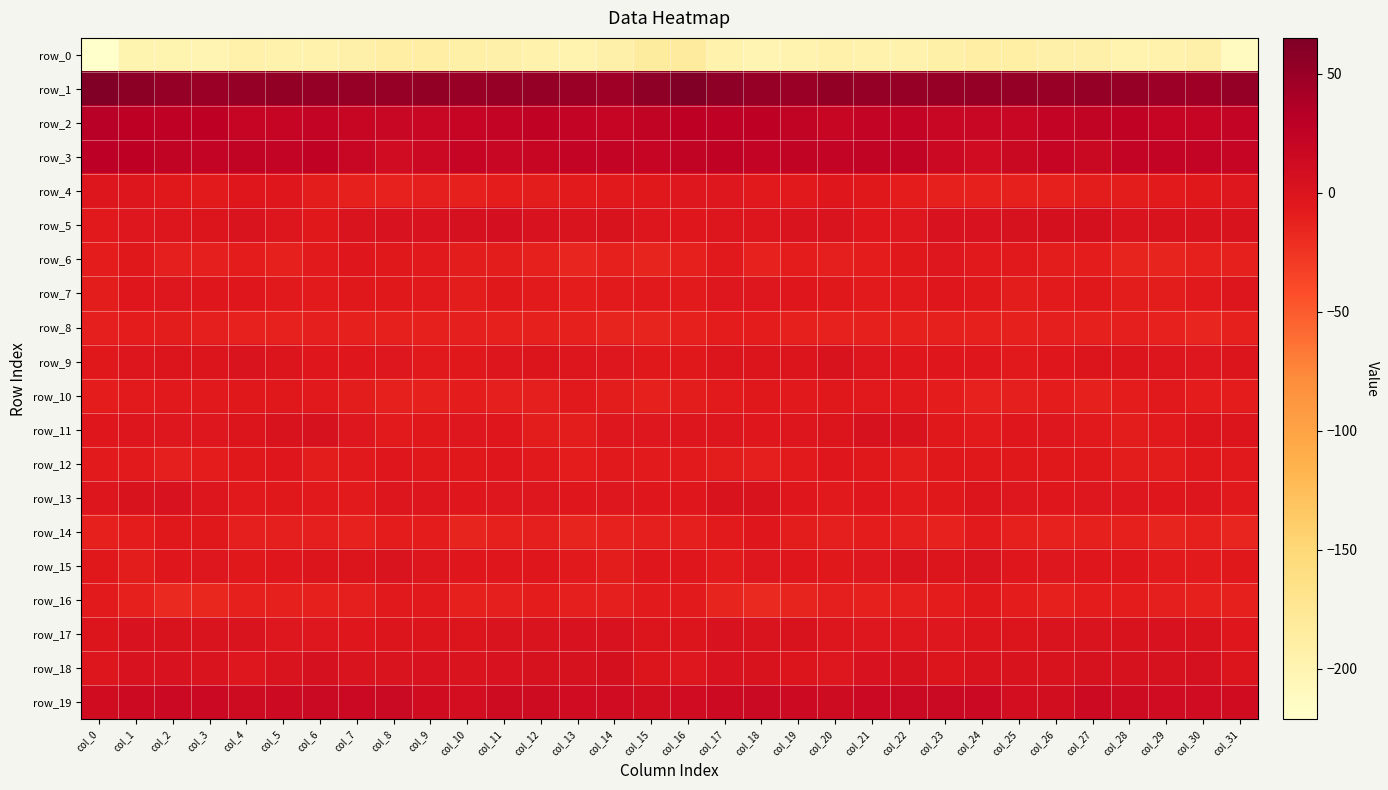

How many data points in row_6 are above -9?

13